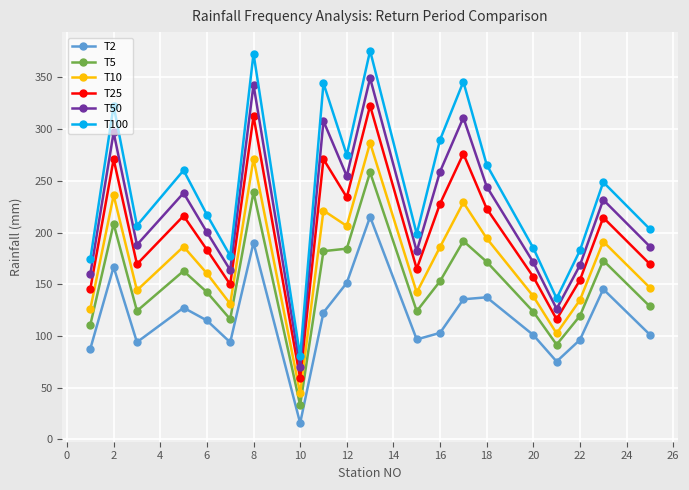

Which series has the widest spread of values?

T100